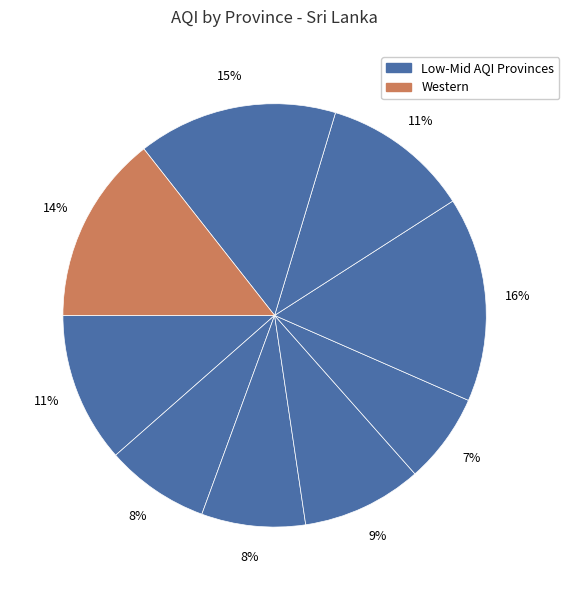

Count the number of slices in the pie.

9